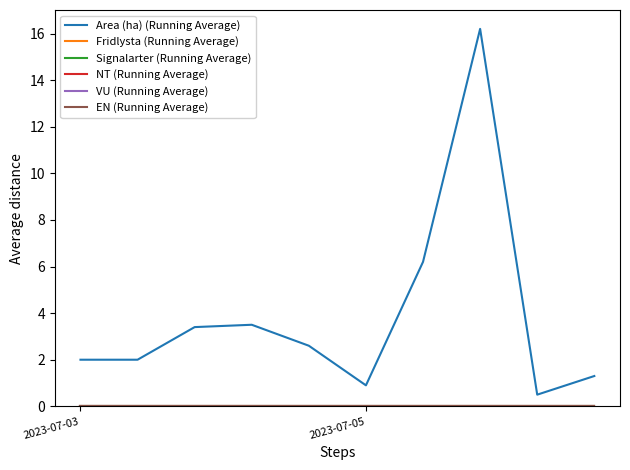

Which series has the largest total across all categories?

Area (ha) (Running Average)